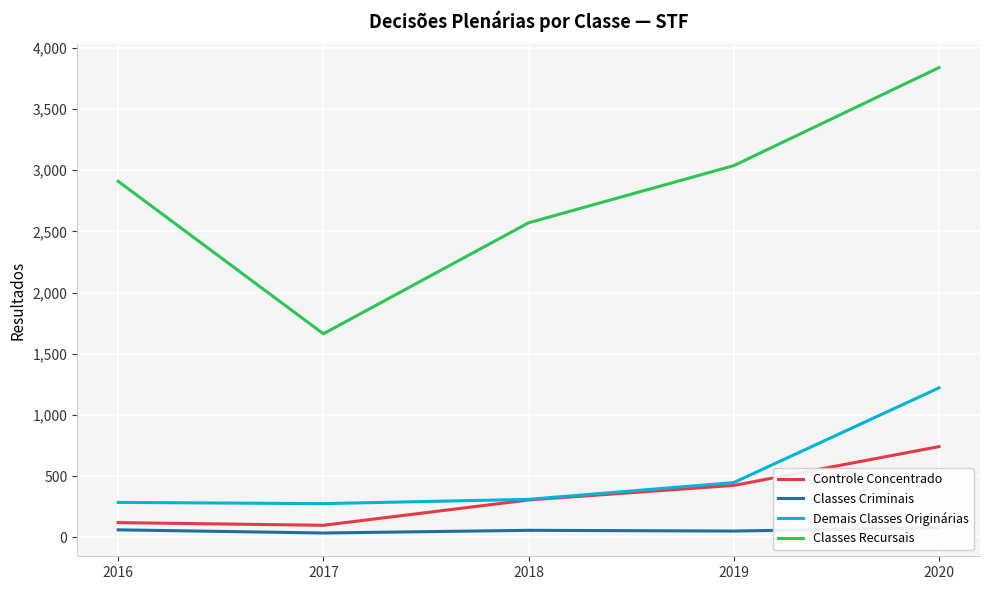

What is the value of the Classes Criminais point at the 4th from the left?

51